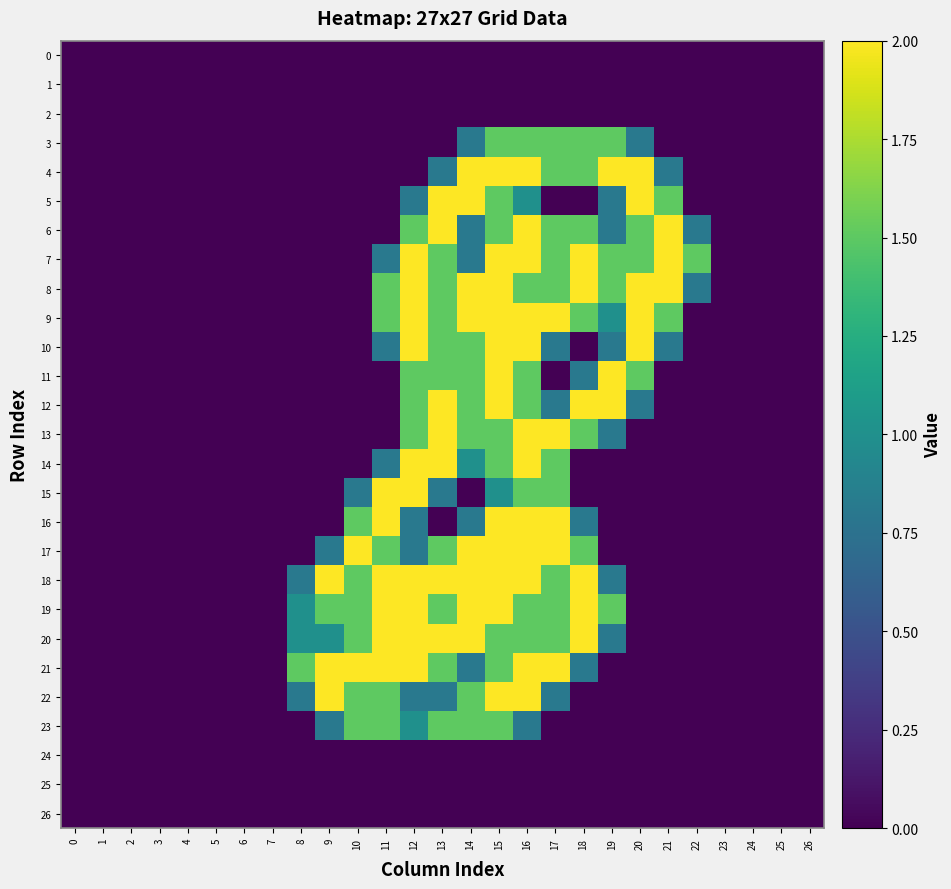

Reading right to left, what are all the values shown in this chart?

0: 26=0.0	25=0.0	24=0.0	23=0.0	22=0.0	21=0.0	20=0.0	19=0.0	18=0.0	17=0.0	16=0.0	15=0.0	14=0.0	13=0.0	12=0.0	11=0.0	10=0.0	9=0.0	8=0.0	7=0.0	6=0.0	5=0.0	4=0.0	3=0.0	2=0.0	1=0.0	0=0.0
1: 26=0.0	25=0.0	24=0.0	23=0.0	22=0.0	21=0.0	20=0.0	19=0.0	18=0.0	17=0.0	16=0.0	15=0.0	14=0.0	13=0.0	12=0.0	11=0.0	10=0.0	9=0.0	8=0.0	7=0.0	6=0.0	5=0.0	4=0.0	3=0.0	2=0.0	1=0.0	0=0.0
2: 26=0.0	25=0.0	24=0.0	23=0.0	22=0.0	21=0.0	20=0.0	19=0.0	18=0.0	17=0.0	16=0.0	15=0.0	14=0.0	13=0.0	12=0.0	11=0.0	10=0.0	9=0.0	8=0.0	7=0.0	6=0.0	5=0.0	4=0.0	3=0.0	2=0.0	1=0.0	0=0.0
3: 26=0.0	25=0.0	24=0.0	23=0.0	22=0.0	21=0.0	20=0.8	19=1.5	18=1.5	17=1.5	16=1.5	15=1.5	14=0.8	13=0.0	12=0.0	11=0.0	10=0.0	9=0.0	8=0.0	7=0.0	6=0.0	5=0.0	4=0.0	3=0.0	2=0.0	1=0.0	0=0.0
4: 26=0.0	25=0.0	24=0.0	23=0.0	22=0.0	21=0.8	20=2.0	19=2.0	18=1.5	17=1.5	16=2.0	15=2.0	14=2.0	13=0.8	12=0.0	11=0.0	10=0.0	9=0.0	8=0.0	7=0.0	6=0.0	5=0.0	4=0.0	3=0.0	2=0.0	1=0.0	0=0.0
5: 26=0.0	25=0.0	24=0.0	23=0.0	22=0.0	21=1.5	20=2.0	19=0.8	18=0.0	17=0.0	16=1.0	15=1.5	14=2.0	13=2.0	12=0.8	11=0.0	10=0.0	9=0.0	8=0.0	7=0.0	6=0.0	5=0.0	4=0.0	3=0.0	2=0.0	1=0.0	0=0.0
6: 26=0.0	25=0.0	24=0.0	23=0.0	22=0.8	21=2.0	20=1.5	19=0.8	18=1.5	17=1.5	16=2.0	15=1.5	14=0.8	13=2.0	12=1.5	11=0.0	10=0.0	9=0.0	8=0.0	7=0.0	6=0.0	5=0.0	4=0.0	3=0.0	2=0.0	1=0.0	0=0.0
7: 26=0.0	25=0.0	24=0.0	23=0.0	22=1.5	21=2.0	20=1.5	19=1.5	18=2.0	17=1.5	16=2.0	15=2.0	14=0.8	13=1.5	12=2.0	11=0.8	10=0.0	9=0.0	8=0.0	7=0.0	6=0.0	5=0.0	4=0.0	3=0.0	2=0.0	1=0.0	0=0.0
8: 26=0.0	25=0.0	24=0.0	23=0.0	22=0.8	21=2.0	20=2.0	19=1.5	18=2.0	17=1.5	16=1.5	15=2.0	14=2.0	13=1.5	12=2.0	11=1.5	10=0.0	9=0.0	8=0.0	7=0.0	6=0.0	5=0.0	4=0.0	3=0.0	2=0.0	1=0.0	0=0.0
9: 26=0.0	25=0.0	24=0.0	23=0.0	22=0.0	21=1.5	20=2.0	19=1.0	18=1.5	17=2.0	16=2.0	15=2.0	14=2.0	13=1.5	12=2.0	11=1.5	10=0.0	9=0.0	8=0.0	7=0.0	6=0.0	5=0.0	4=0.0	3=0.0	2=0.0	1=0.0	0=0.0
10: 26=0.0	25=0.0	24=0.0	23=0.0	22=0.0	21=0.8	20=2.0	19=0.8	18=0.0	17=0.8	16=2.0	15=2.0	14=1.5	13=1.5	12=2.0	11=0.8	10=0.0	9=0.0	8=0.0	7=0.0	6=0.0	5=0.0	4=0.0	3=0.0	2=0.0	1=0.0	0=0.0
11: 26=0.0	25=0.0	24=0.0	23=0.0	22=0.0	21=0.0	20=1.5	19=2.0	18=0.8	17=0.0	16=1.5	15=2.0	14=1.5	13=1.5	12=1.5	11=0.0	10=0.0	9=0.0	8=0.0	7=0.0	6=0.0	5=0.0	4=0.0	3=0.0	2=0.0	1=0.0	0=0.0
12: 26=0.0	25=0.0	24=0.0	23=0.0	22=0.0	21=0.0	20=0.8	19=2.0	18=2.0	17=0.8	16=1.5	15=2.0	14=1.5	13=2.0	12=1.5	11=0.0	10=0.0	9=0.0	8=0.0	7=0.0	6=0.0	5=0.0	4=0.0	3=0.0	2=0.0	1=0.0	0=0.0
13: 26=0.0	25=0.0	24=0.0	23=0.0	22=0.0	21=0.0	20=0.0	19=0.8	18=1.5	17=2.0	16=2.0	15=1.5	14=1.5	13=2.0	12=1.5	11=0.0	10=0.0	9=0.0	8=0.0	7=0.0	6=0.0	5=0.0	4=0.0	3=0.0	2=0.0	1=0.0	0=0.0
14: 26=0.0	25=0.0	24=0.0	23=0.0	22=0.0	21=0.0	20=0.0	19=0.0	18=0.0	17=1.5	16=2.0	15=1.5	14=1.0	13=2.0	12=2.0	11=0.8	10=0.0	9=0.0	8=0.0	7=0.0	6=0.0	5=0.0	4=0.0	3=0.0	2=0.0	1=0.0	0=0.0
15: 26=0.0	25=0.0	24=0.0	23=0.0	22=0.0	21=0.0	20=0.0	19=0.0	18=0.0	17=1.5	16=1.5	15=1.0	14=0.0	13=0.8	12=2.0	11=2.0	10=0.8	9=0.0	8=0.0	7=0.0	6=0.0	5=0.0	4=0.0	3=0.0	2=0.0	1=0.0	0=0.0
16: 26=0.0	25=0.0	24=0.0	23=0.0	22=0.0	21=0.0	20=0.0	19=0.0	18=0.8	17=2.0	16=2.0	15=2.0	14=0.8	13=0.0	12=0.8	11=2.0	10=1.5	9=0.0	8=0.0	7=0.0	6=0.0	5=0.0	4=0.0	3=0.0	2=0.0	1=0.0	0=0.0
17: 26=0.0	25=0.0	24=0.0	23=0.0	22=0.0	21=0.0	20=0.0	19=0.0	18=1.5	17=2.0	16=2.0	15=2.0	14=2.0	13=1.5	12=0.8	11=1.5	10=2.0	9=0.8	8=0.0	7=0.0	6=0.0	5=0.0	4=0.0	3=0.0	2=0.0	1=0.0	0=0.0
18: 26=0.0	25=0.0	24=0.0	23=0.0	22=0.0	21=0.0	20=0.0	19=0.8	18=2.0	17=1.5	16=2.0	15=2.0	14=2.0	13=2.0	12=2.0	11=2.0	10=1.5	9=2.0	8=0.8	7=0.0	6=0.0	5=0.0	4=0.0	3=0.0	2=0.0	1=0.0	0=0.0
19: 26=0.0	25=0.0	24=0.0	23=0.0	22=0.0	21=0.0	20=0.0	19=1.5	18=2.0	17=1.5	16=1.5	15=2.0	14=2.0	13=1.5	12=2.0	11=2.0	10=1.5	9=1.5	8=1.0	7=0.0	6=0.0	5=0.0	4=0.0	3=0.0	2=0.0	1=0.0	0=0.0
20: 26=0.0	25=0.0	24=0.0	23=0.0	22=0.0	21=0.0	20=0.0	19=0.8	18=2.0	17=1.5	16=1.5	15=1.5	14=2.0	13=2.0	12=2.0	11=2.0	10=1.5	9=1.0	8=1.0	7=0.0	6=0.0	5=0.0	4=0.0	3=0.0	2=0.0	1=0.0	0=0.0
21: 26=0.0	25=0.0	24=0.0	23=0.0	22=0.0	21=0.0	20=0.0	19=0.0	18=0.8	17=2.0	16=2.0	15=1.5	14=0.8	13=1.5	12=2.0	11=2.0	10=2.0	9=2.0	8=1.5	7=0.0	6=0.0	5=0.0	4=0.0	3=0.0	2=0.0	1=0.0	0=0.0
22: 26=0.0	25=0.0	24=0.0	23=0.0	22=0.0	21=0.0	20=0.0	19=0.0	18=0.0	17=0.8	16=2.0	15=2.0	14=1.5	13=0.8	12=0.8	11=1.5	10=1.5	9=2.0	8=0.8	7=0.0	6=0.0	5=0.0	4=0.0	3=0.0	2=0.0	1=0.0	0=0.0
23: 26=0.0	25=0.0	24=0.0	23=0.0	22=0.0	21=0.0	20=0.0	19=0.0	18=0.0	17=0.0	16=0.8	15=1.5	14=1.5	13=1.5	12=1.0	11=1.5	10=1.5	9=0.8	8=0.0	7=0.0	6=0.0	5=0.0	4=0.0	3=0.0	2=0.0	1=0.0	0=0.0
24: 26=0.0	25=0.0	24=0.0	23=0.0	22=0.0	21=0.0	20=0.0	19=0.0	18=0.0	17=0.0	16=0.0	15=0.0	14=0.0	13=0.0	12=0.0	11=0.0	10=0.0	9=0.0	8=0.0	7=0.0	6=0.0	5=0.0	4=0.0	3=0.0	2=0.0	1=0.0	0=0.0
25: 26=0.0	25=0.0	24=0.0	23=0.0	22=0.0	21=0.0	20=0.0	19=0.0	18=0.0	17=0.0	16=0.0	15=0.0	14=0.0	13=0.0	12=0.0	11=0.0	10=0.0	9=0.0	8=0.0	7=0.0	6=0.0	5=0.0	4=0.0	3=0.0	2=0.0	1=0.0	0=0.0
26: 26=0.0	25=0.0	24=0.0	23=0.0	22=0.0	21=0.0	20=0.0	19=0.0	18=0.0	17=0.0	16=0.0	15=0.0	14=0.0	13=0.0	12=0.0	11=0.0	10=0.0	9=0.0	8=0.0	7=0.0	6=0.0	5=0.0	4=0.0	3=0.0	2=0.0	1=0.0	0=0.0